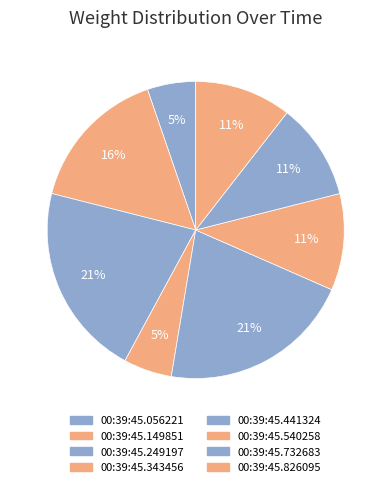

How many slices are in this pie chart?

8